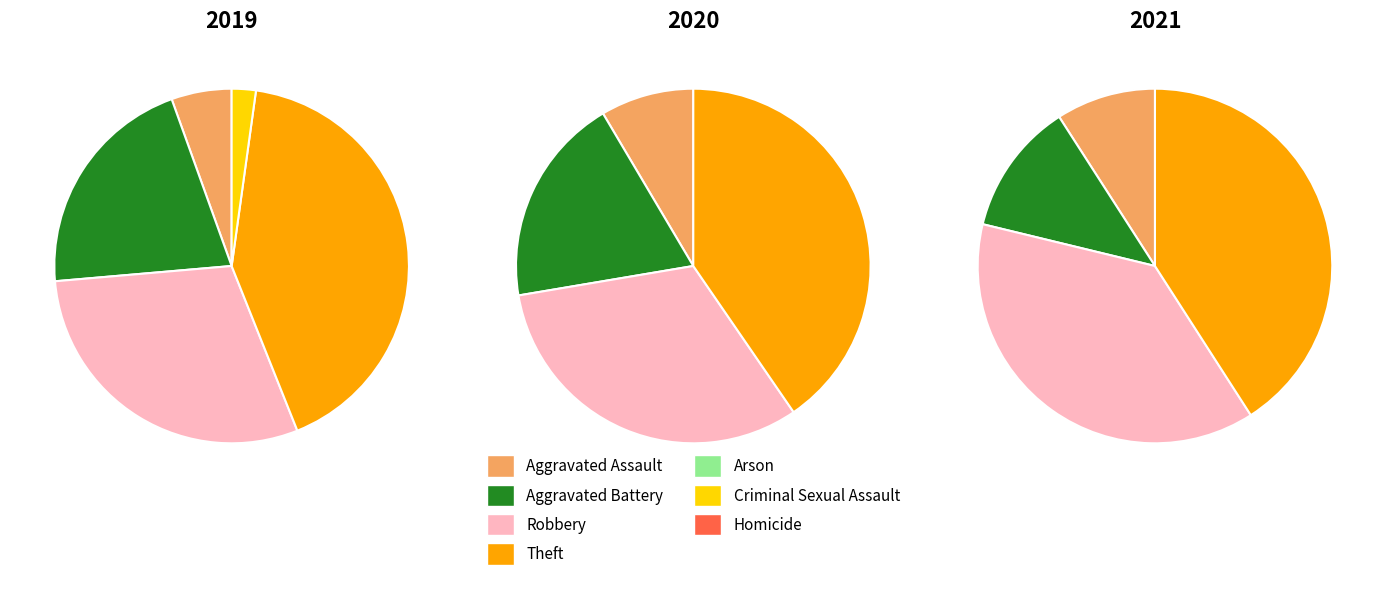

To the nearest percent, what portion does values_2019 represent?

9%